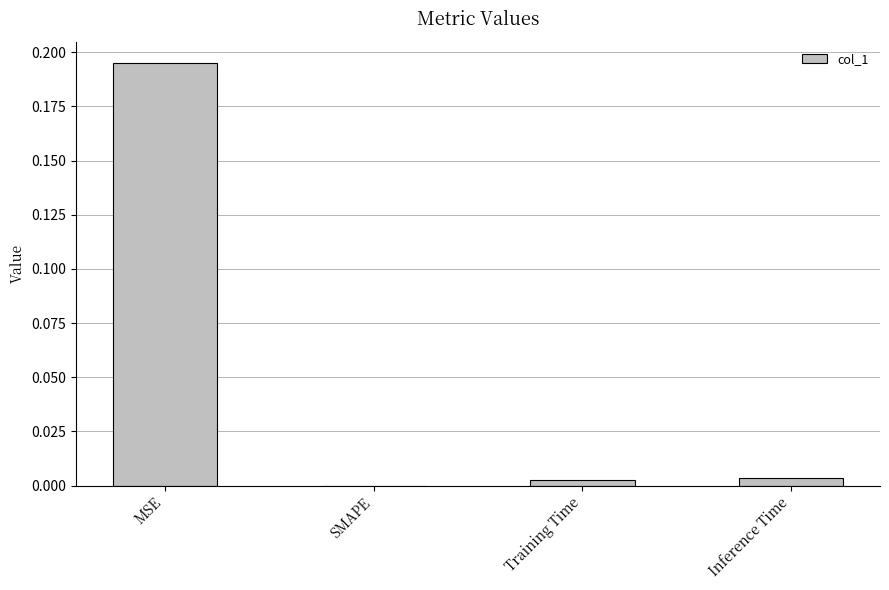

Which has a higher value, MSE or Inference Time?

MSE